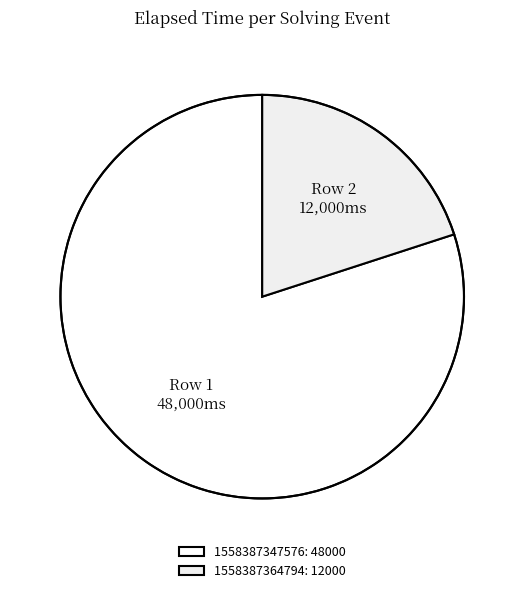

What is the smallest slice in the pie chart?

1558387364794